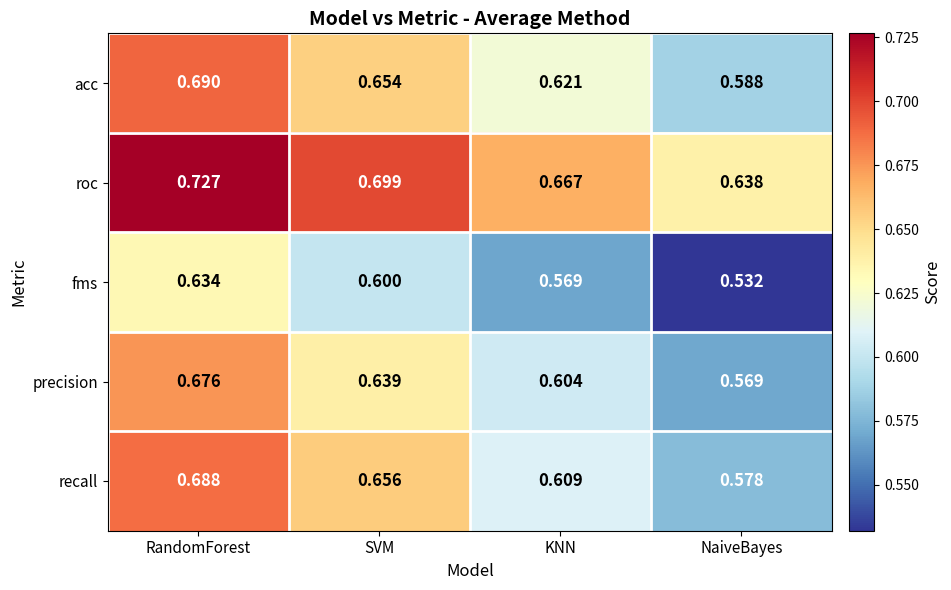

At which label does fms reach its peak?

RandomForest